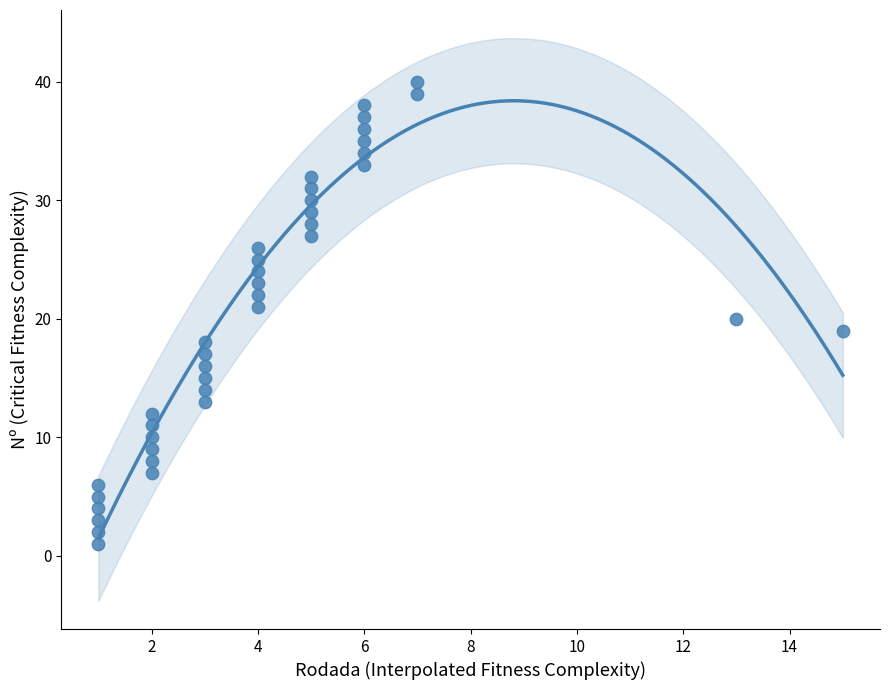

What is the range of Y values (max minus min)?

39